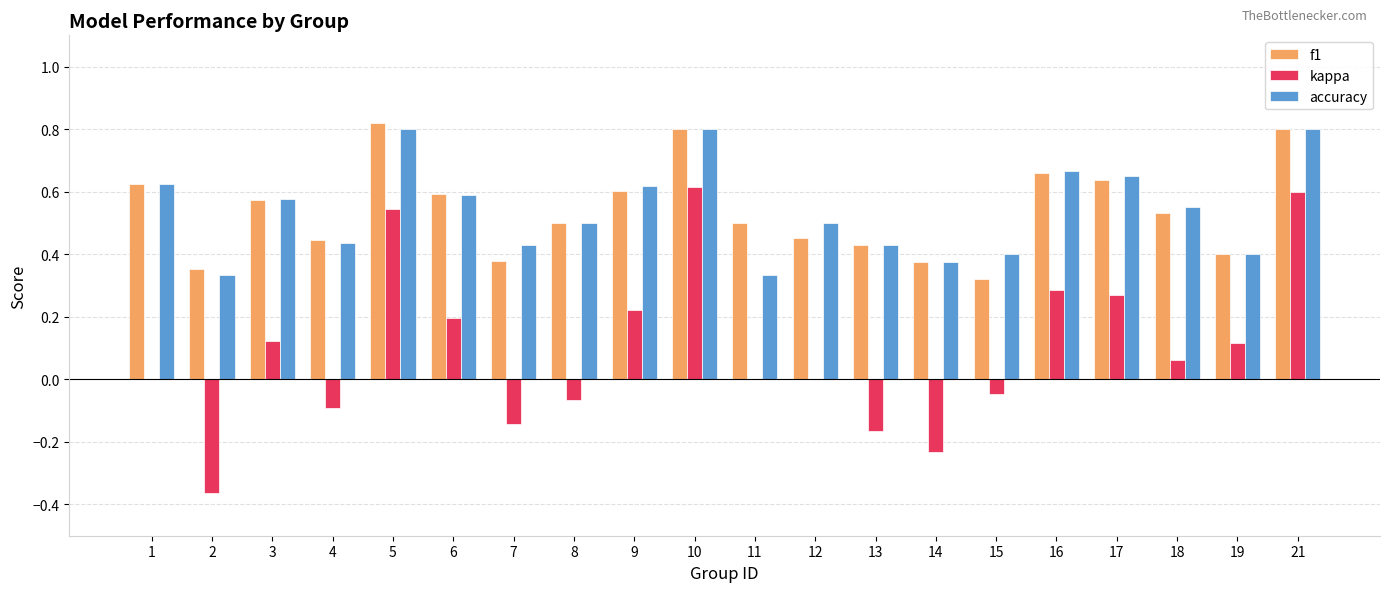

Does the chart contain stacked bars?

No